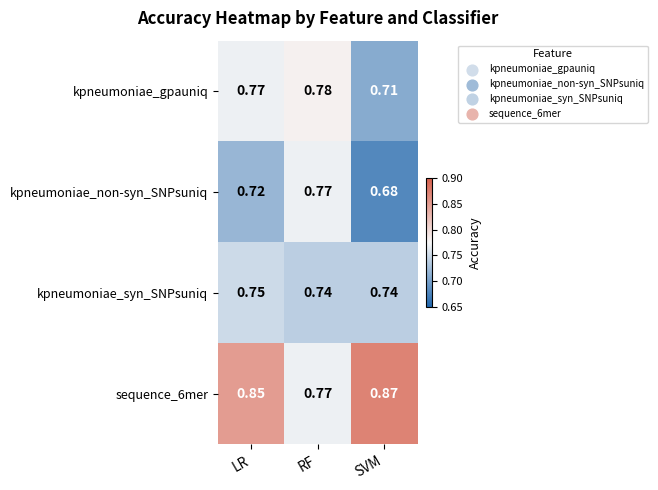

At which category is the sum across all series the highest?

LR